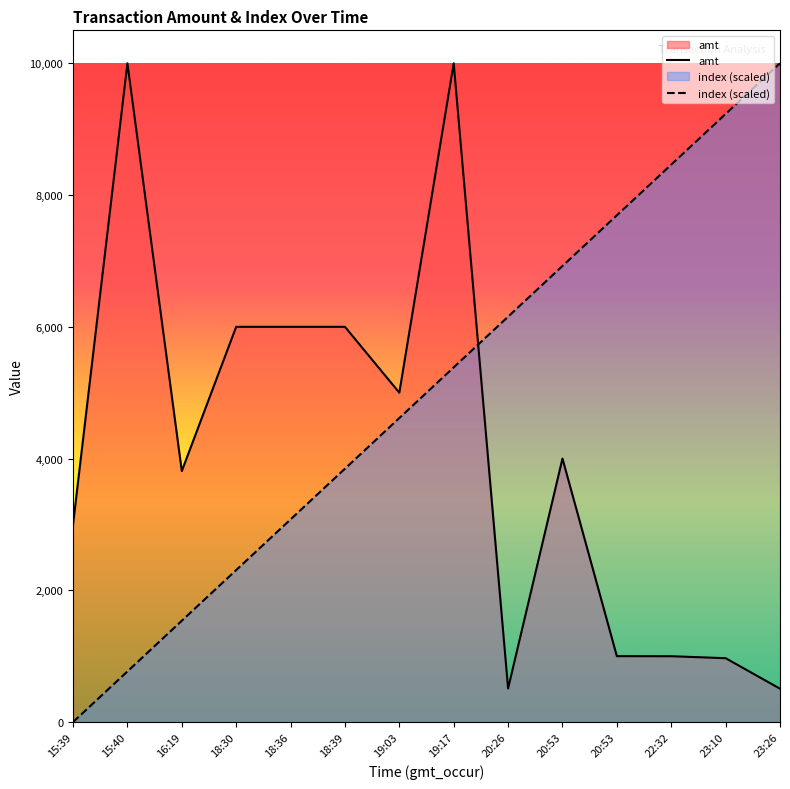

At which label does index (scaled) reach its peak?

23:26